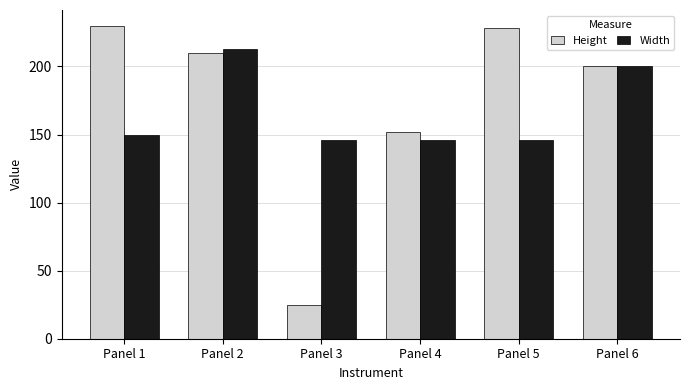

Reading right to left, list all the values displayed in this chart.

Height: Panel 6=200	Panel 5=228	Panel 4=152	Panel 3=25	Panel 2=210	Panel 1=230
Width: Panel 6=200	Panel 5=146	Panel 4=146	Panel 3=146	Panel 2=213	Panel 1=150